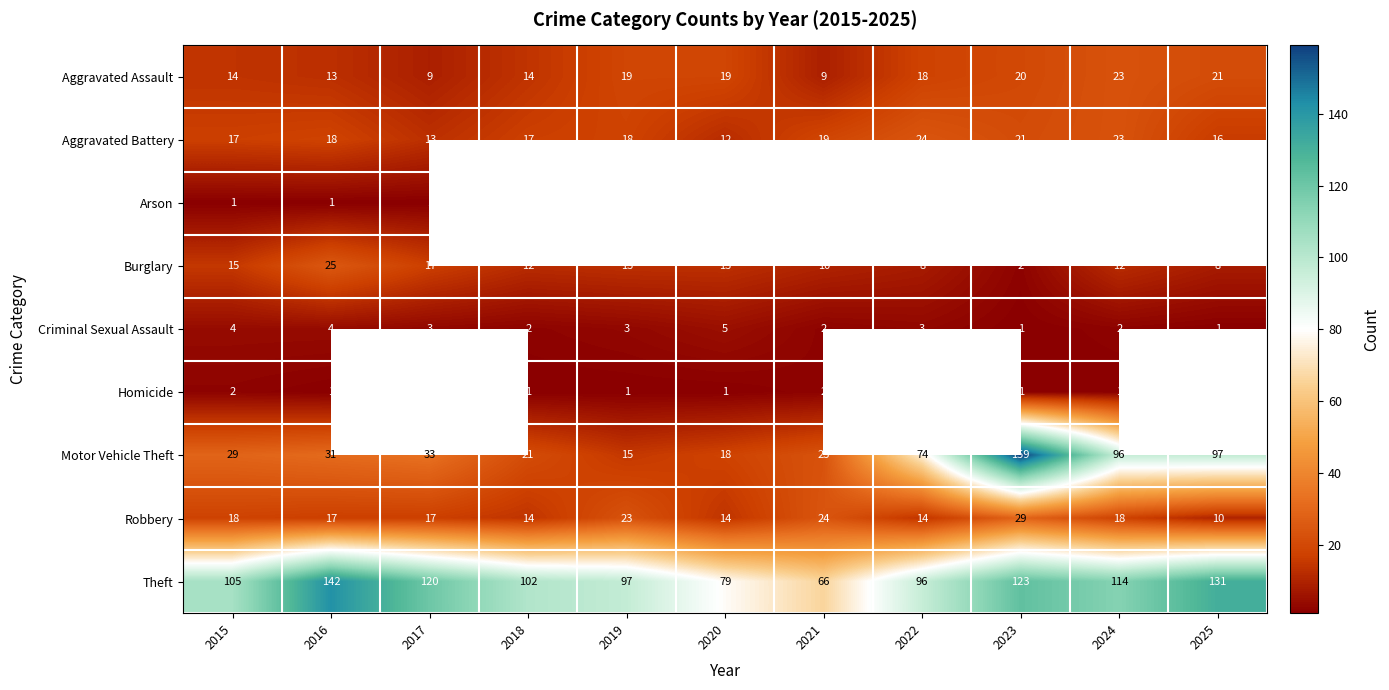

Which series changed the most between 2016 and 2023?

Motor Vehicle Theft